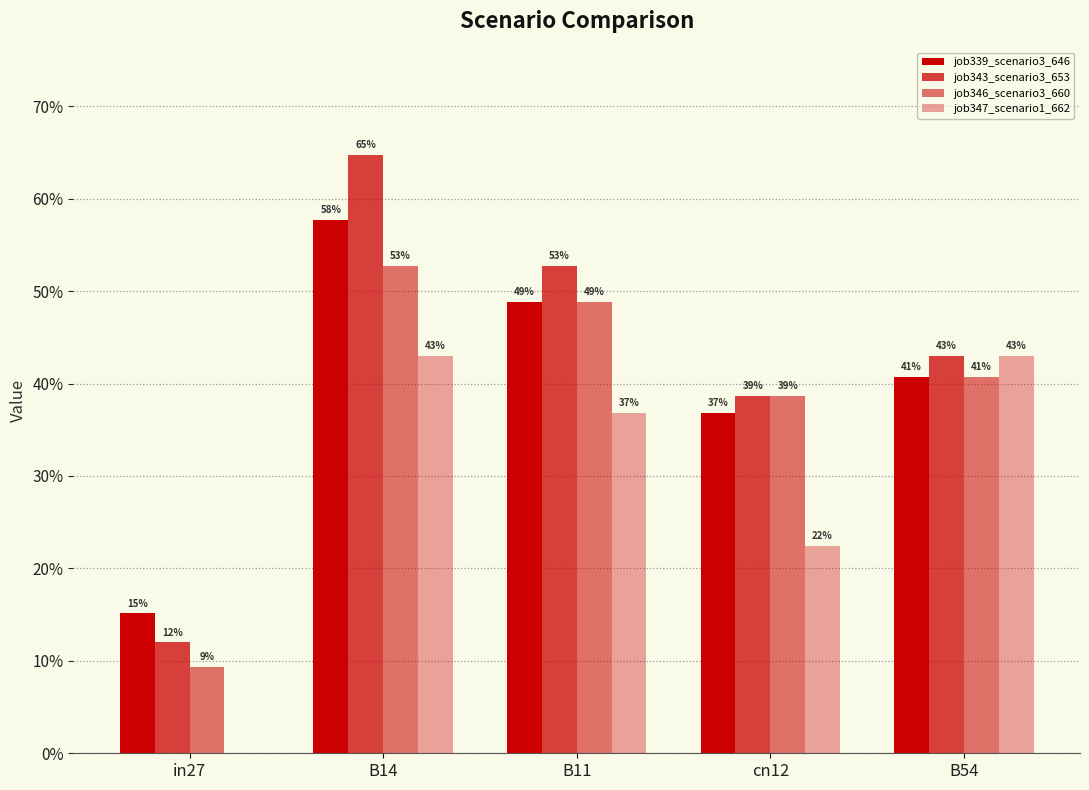

Does the chart contain stacked bars?

No